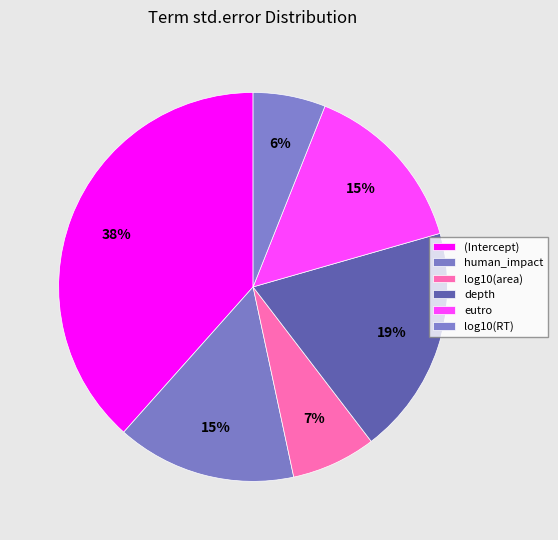

How many slices are in this pie chart?

6